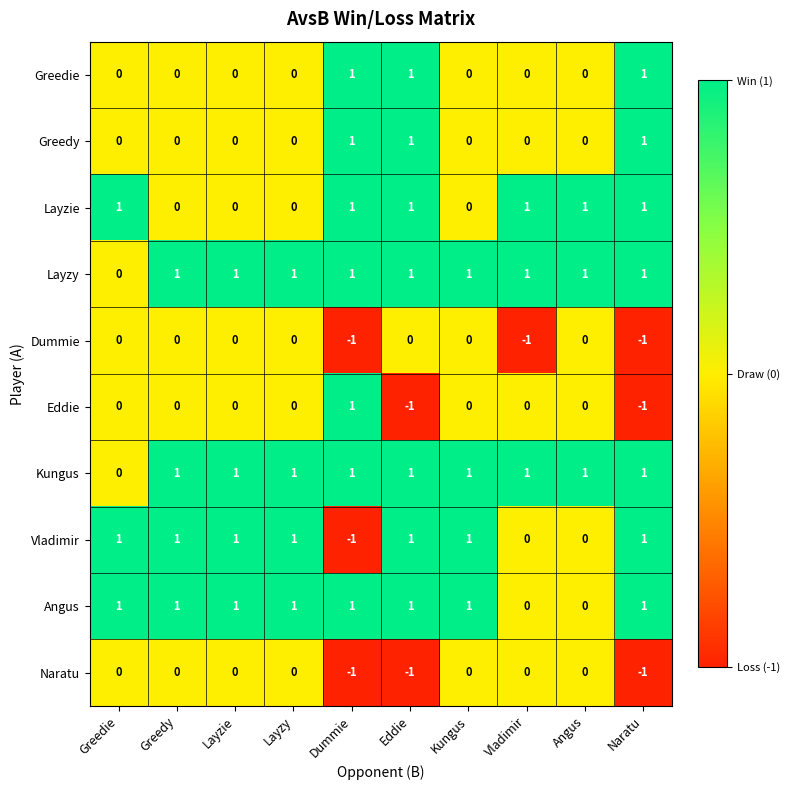

At which label is Layzy closest to 0?

Greedie